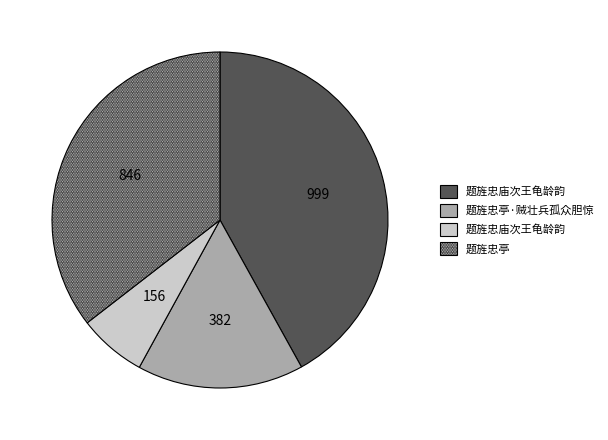

Is there any slice that represents more than half of the pie?

No